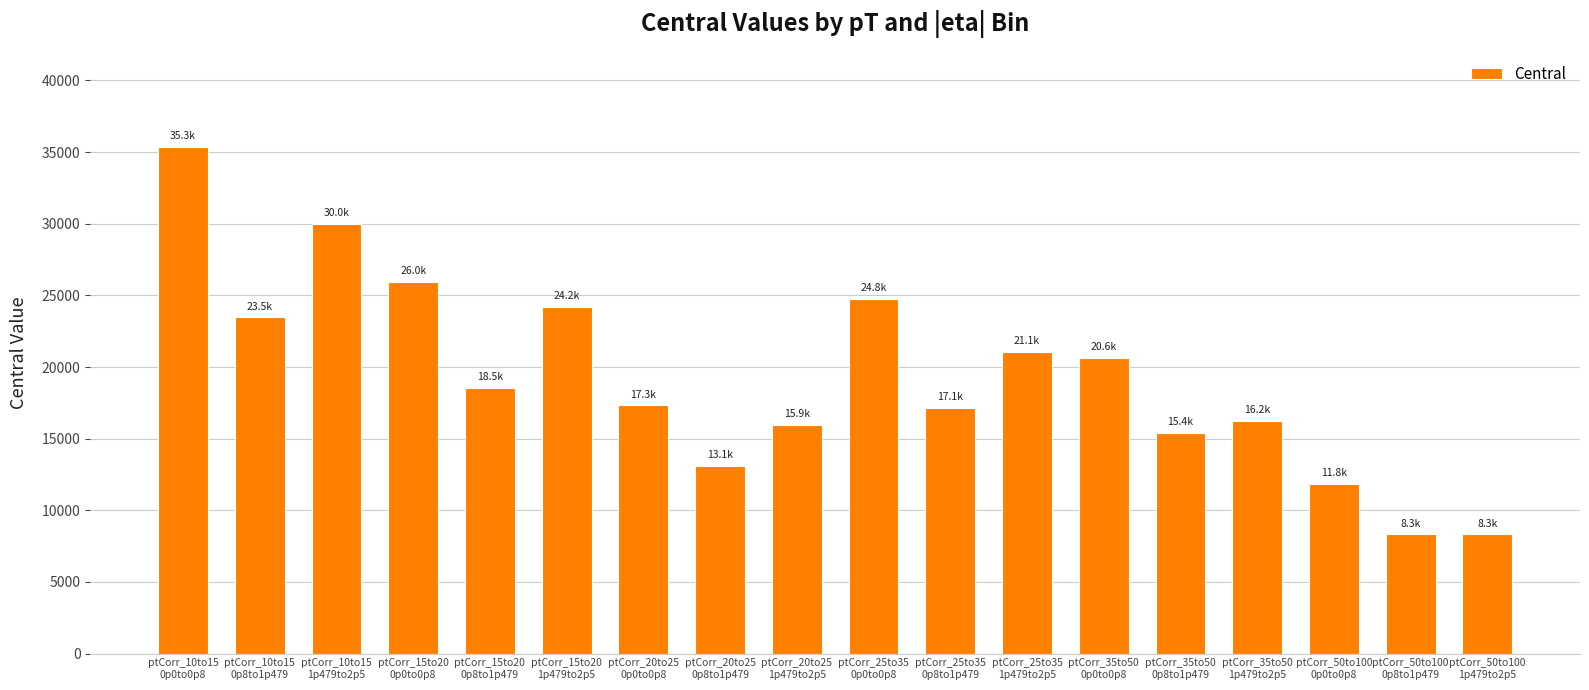

Are the bars grouped side by side (vs. stacked)?

No